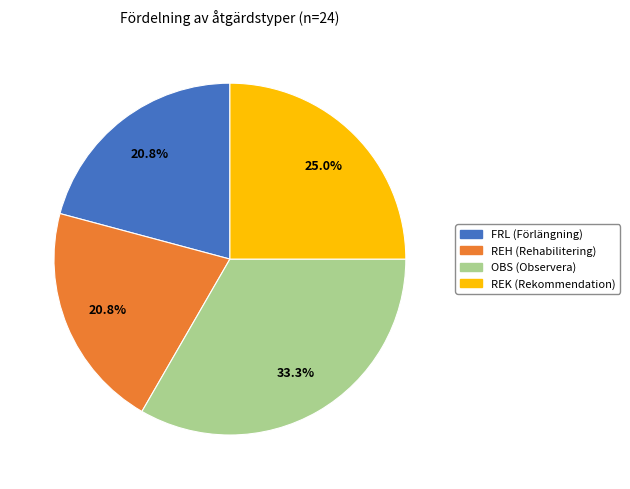

Is there any slice that represents more than half of the pie?

No